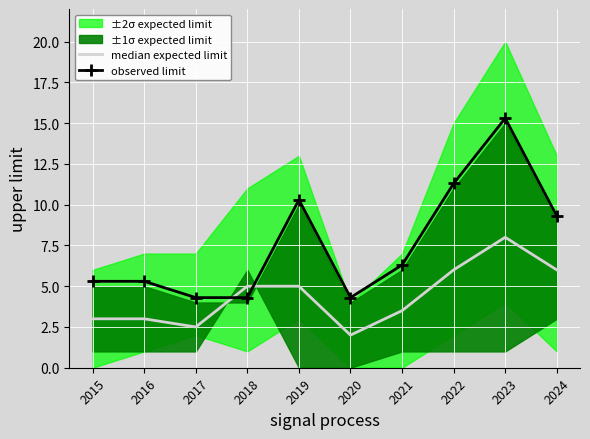

What is the value of the observed limit point at the 1st from the left?

5.3